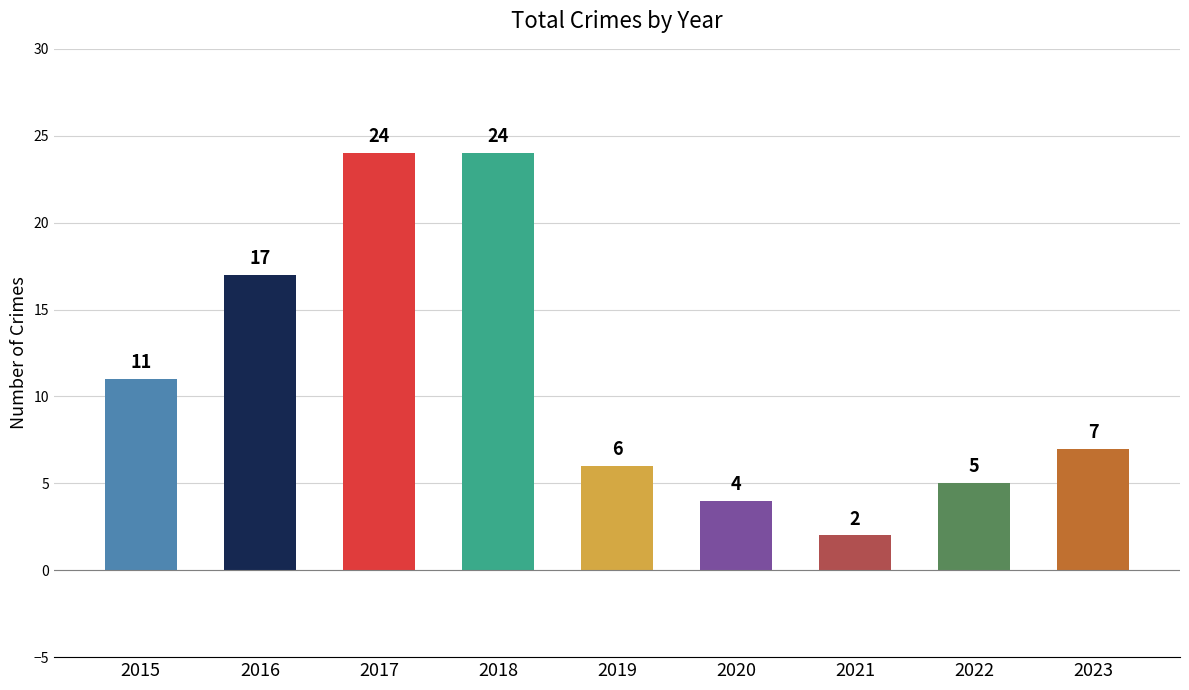

Reading right to left, extract all data points from this chart.

7	5	2	4	6	24	24	17	11